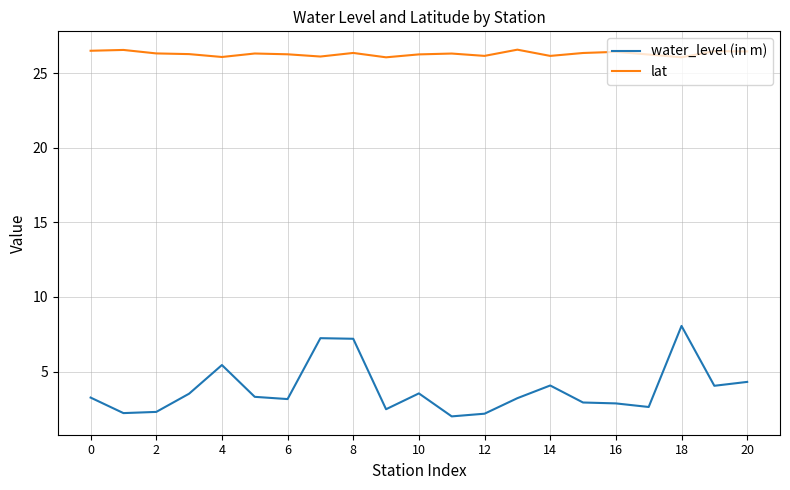

What is the maximum value for lat?

26.6